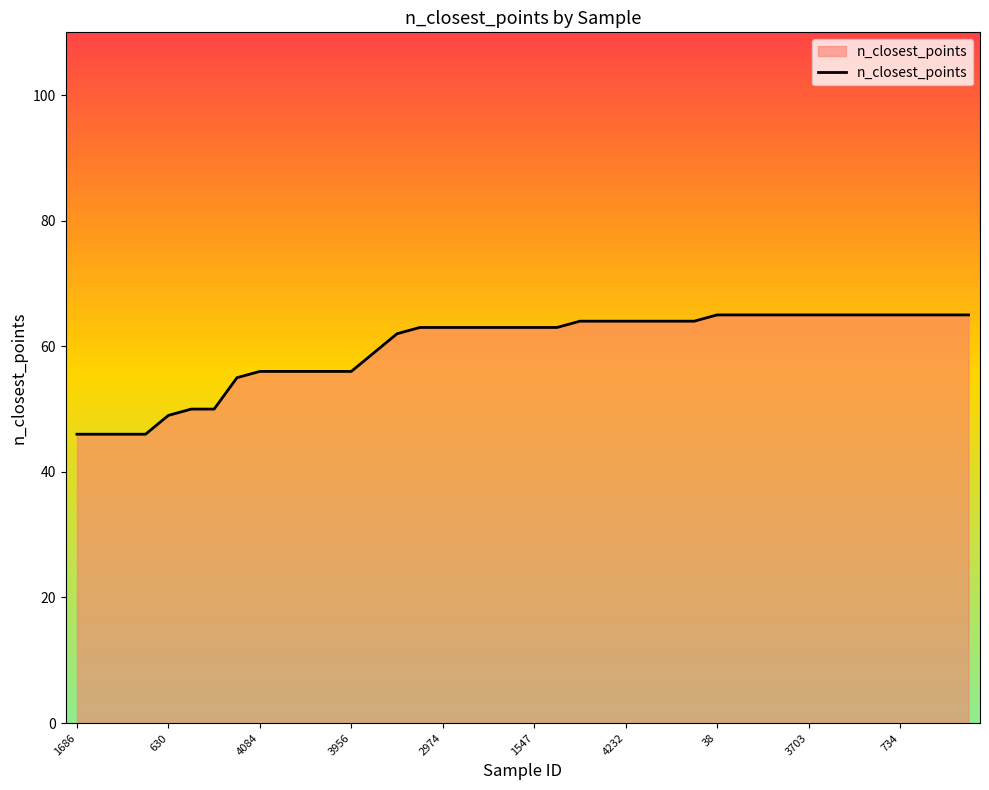

What is the smallest value displayed?

46